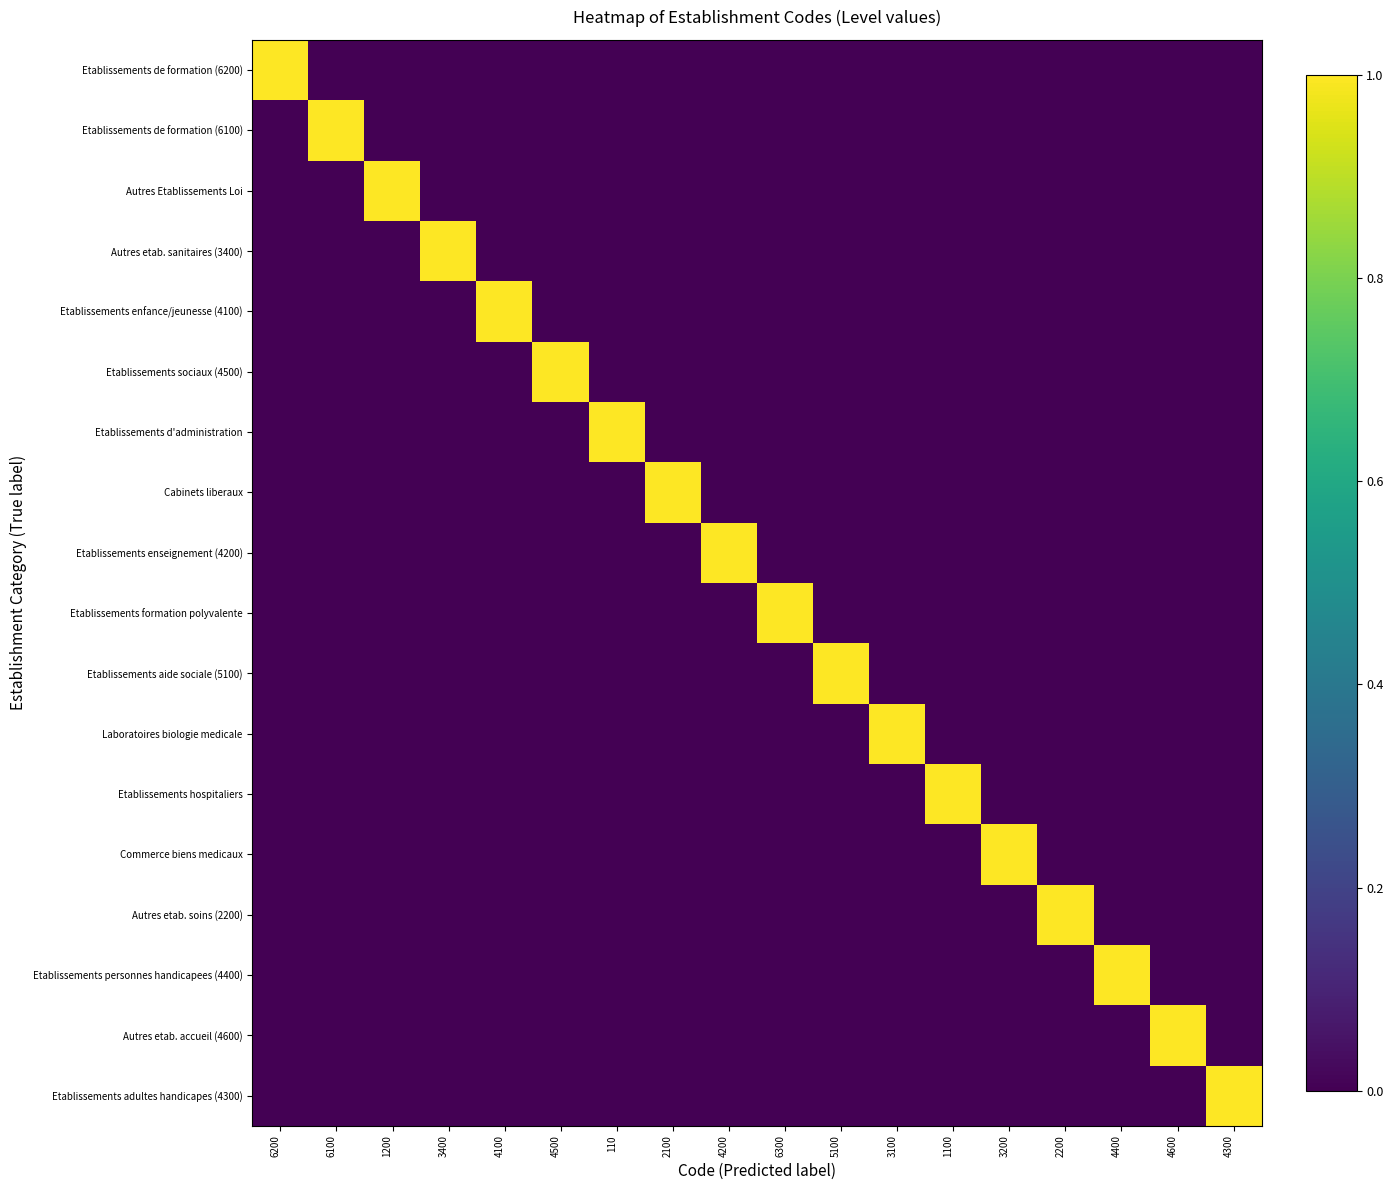

How many series are shown in this chart?

18